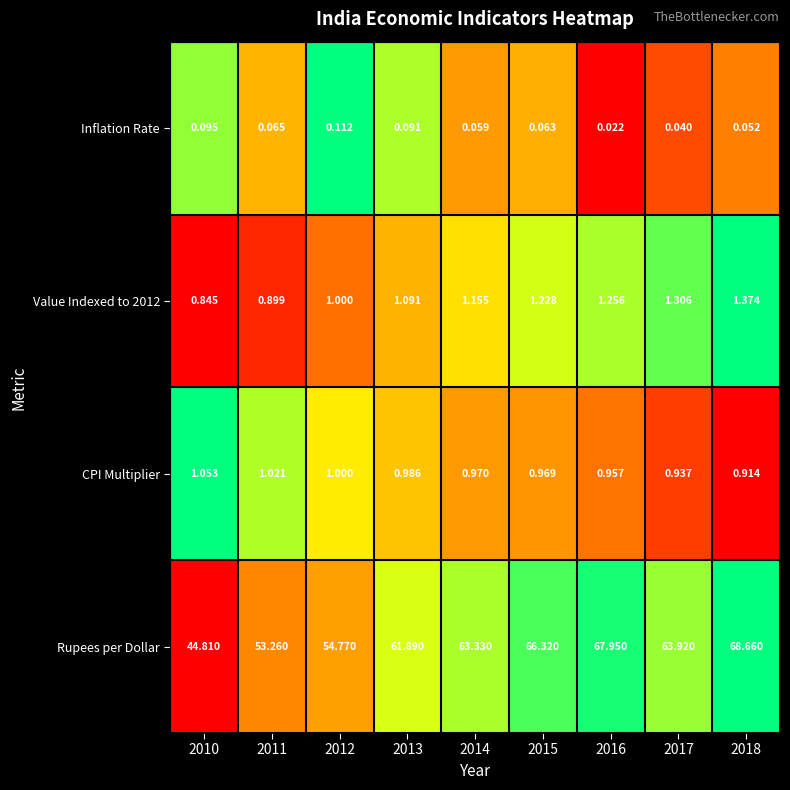

Which series has the largest total across all categories?

Rupees per Dollar